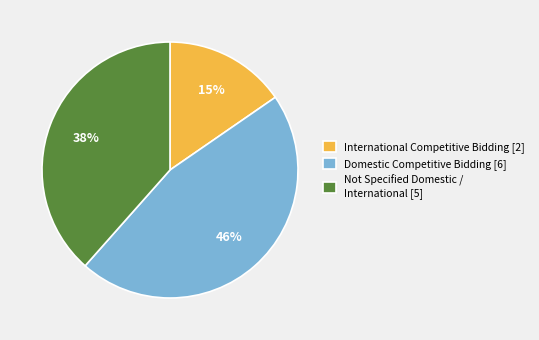

What is the largest slice in the pie chart?

Domestic Competitive Bidding [6]